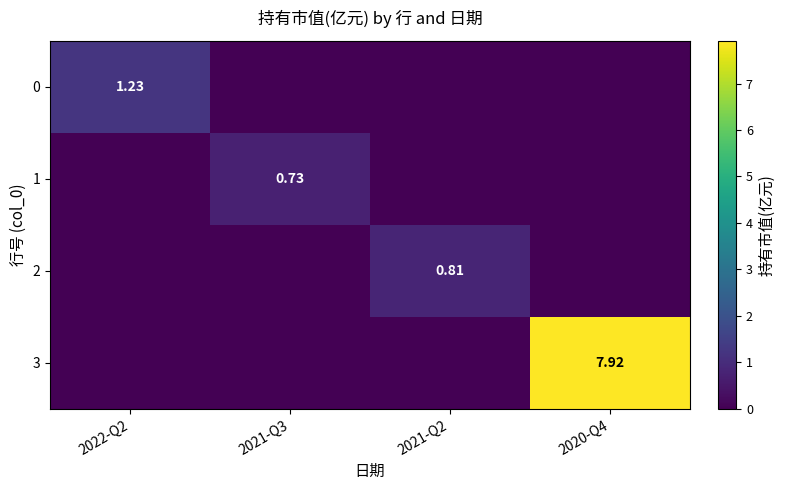

Which series has the widest spread of values?

3